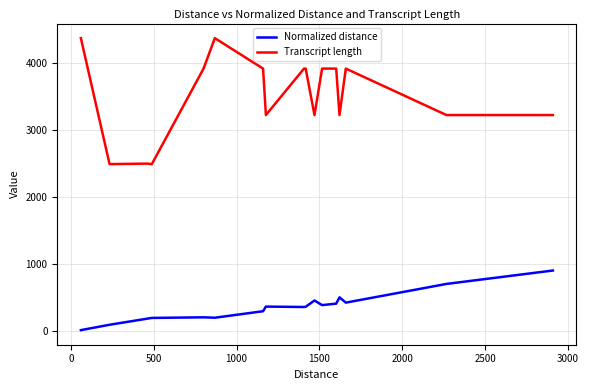

What is the maximum value shown in the chart?

4369